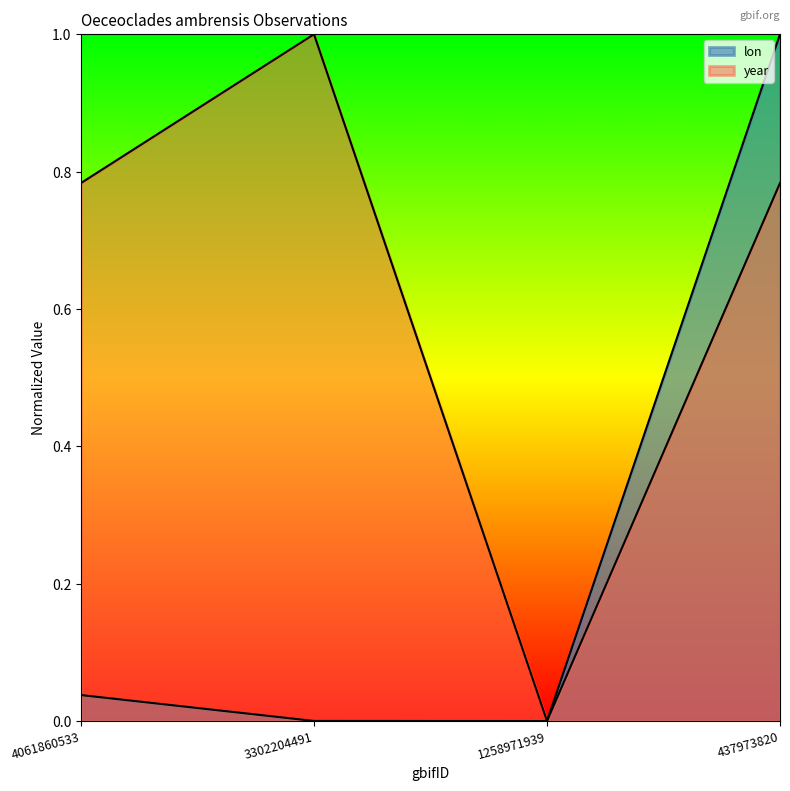

Reading right to left, list all the values displayed in this chart.

lon: 437973820=1.0	1258971939=0.0	3302204491=0.0	4061860533=0.0
year: 437973820=0.8	1258971939=0.0	3302204491=1.0	4061860533=0.8